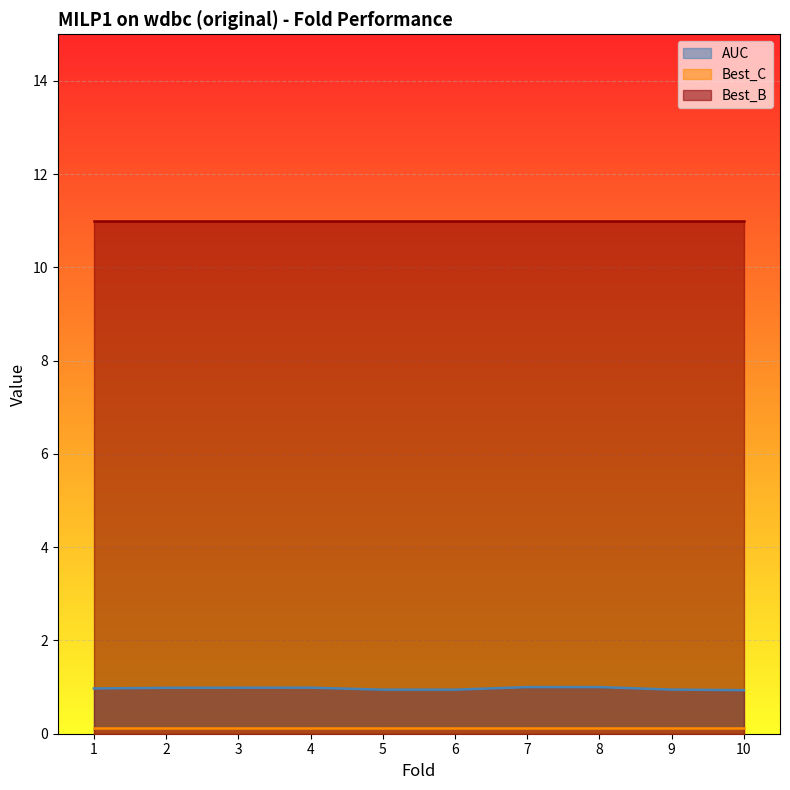

The Best_C series shows 0.2 at 5. True or false?

False